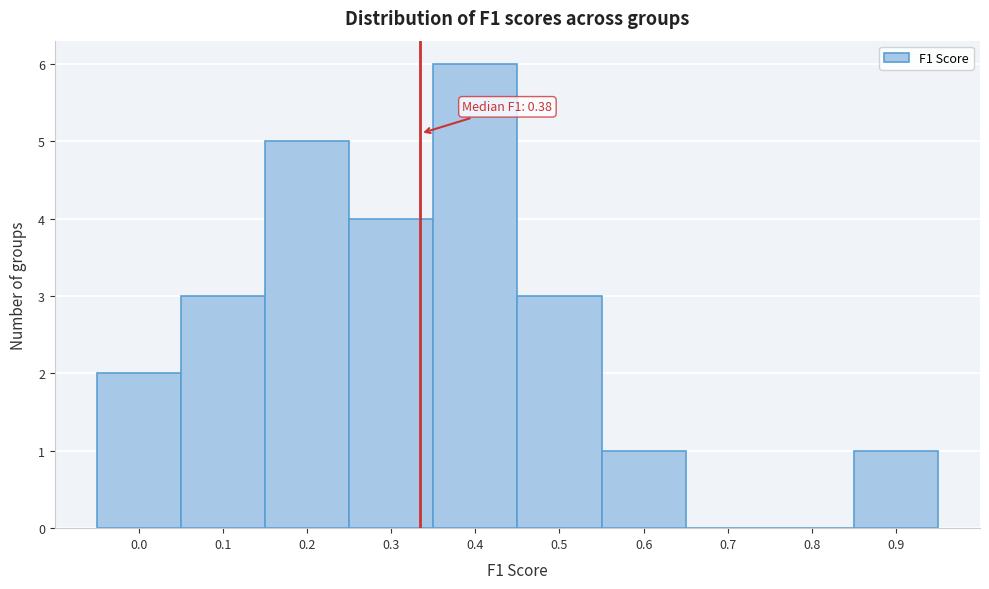

Reading left to right, what are all the values shown in this chart?

0.0=2	0.1=3	0.2=5	0.3=4	0.4=6	0.5=3	0.6=1	0.7=0	0.8=0	0.9=1